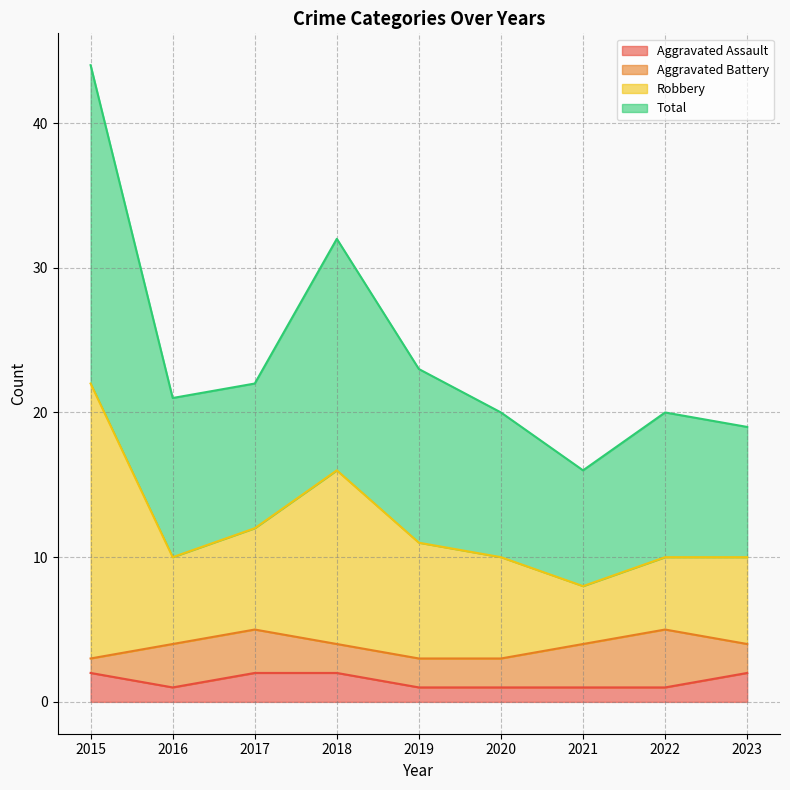

Is it true that Aggravated Assault equals 2 at 2017?

True